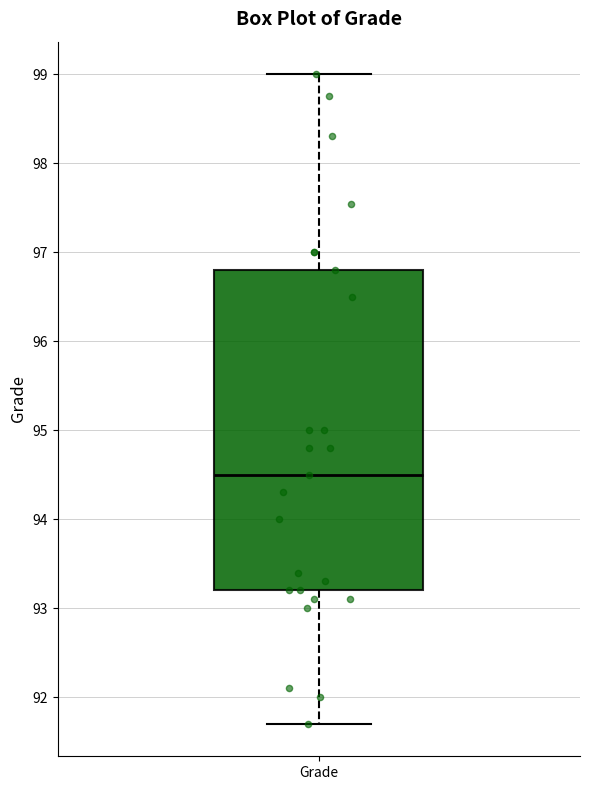

Read this box plot against the y-axis: the position of the median line, the range covered by the box, and the ends of both whiskers. The values are not printed on the chart, so give them approximately, as read against the axis.

median 94.5, box 93.2 to 96.8, whiskers 91.7 to 99.0